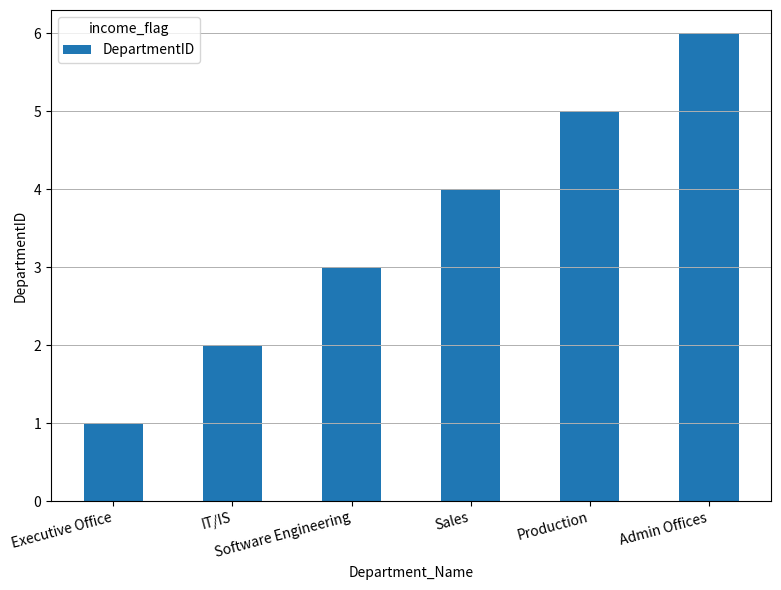

Are the bars grouped side by side (vs. stacked)?

No